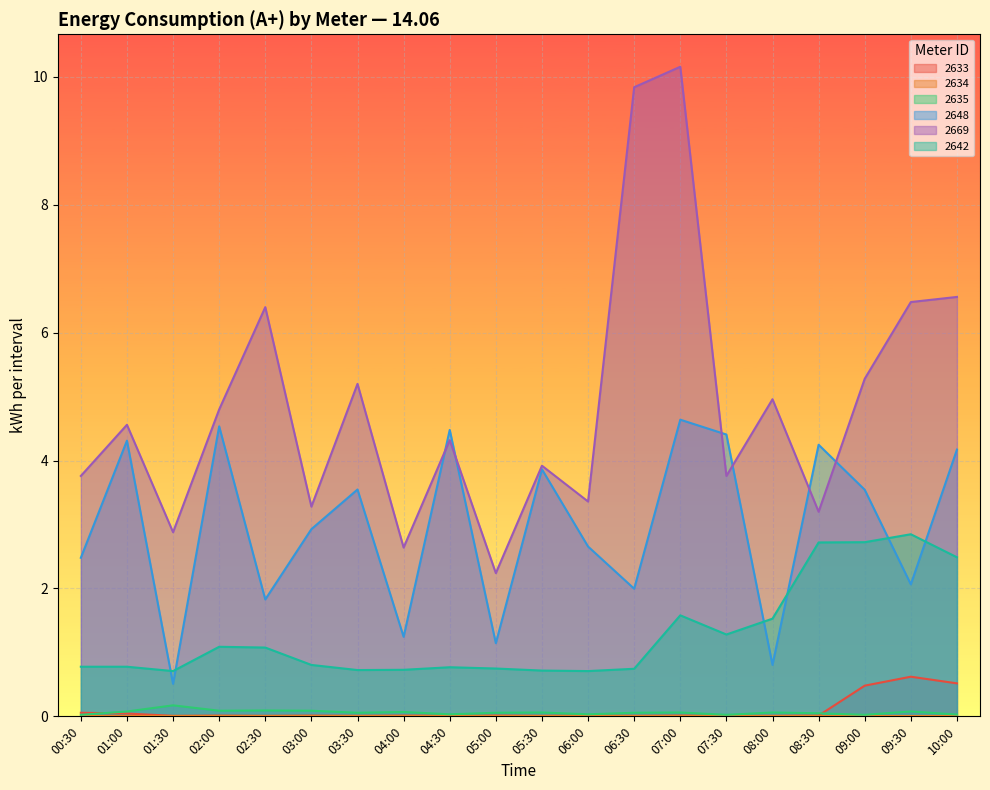

True or false: 2642 and 2669 cross at least once.

False